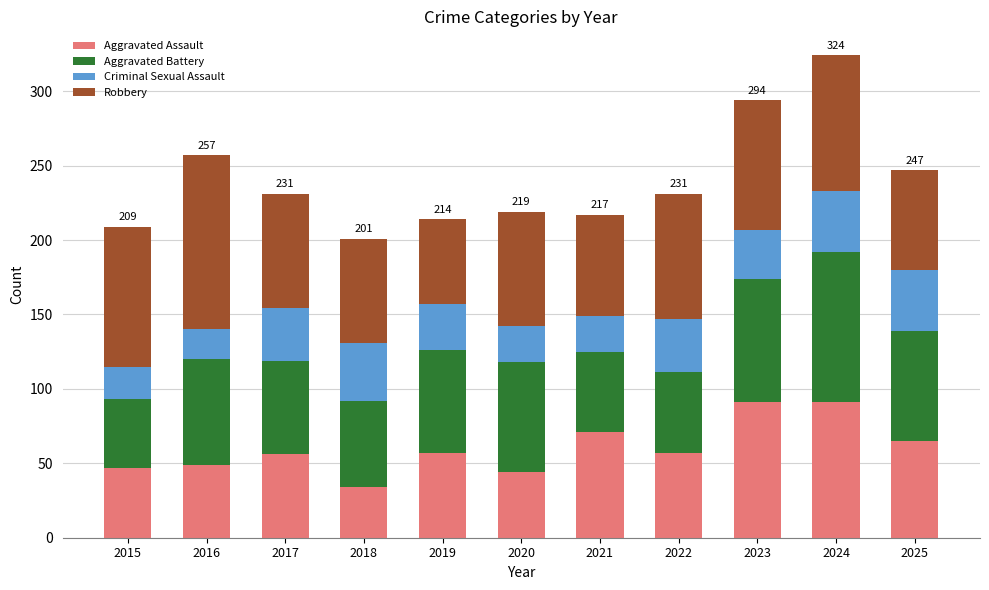

Does the chart contain stacked bars?

Yes